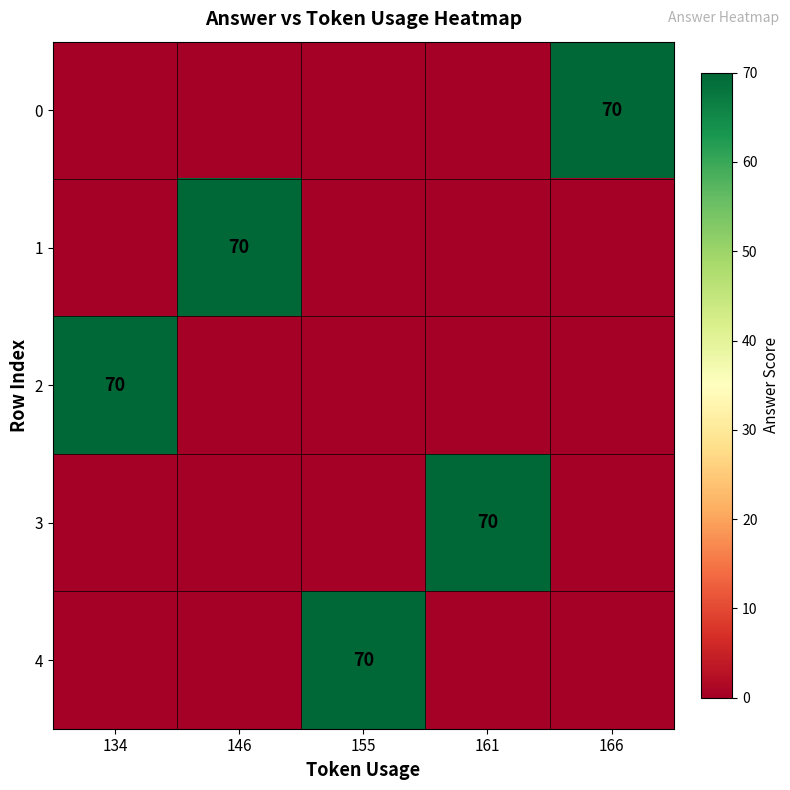

True or false: 2 has a value of 125 at 134.

False